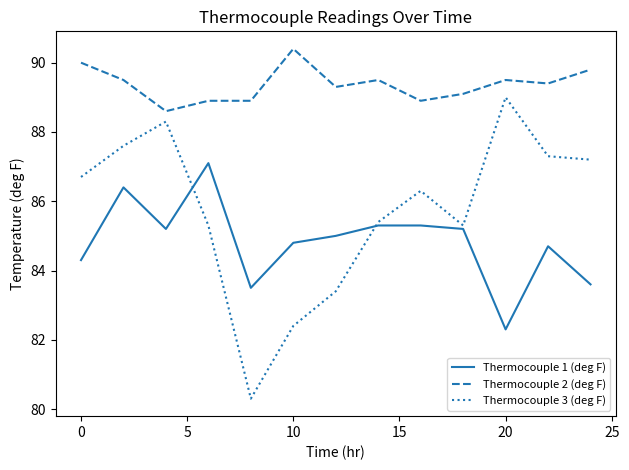

What is the difference between the second highest and minimum values in the Thermocouple 2 (deg F) series?

1.4